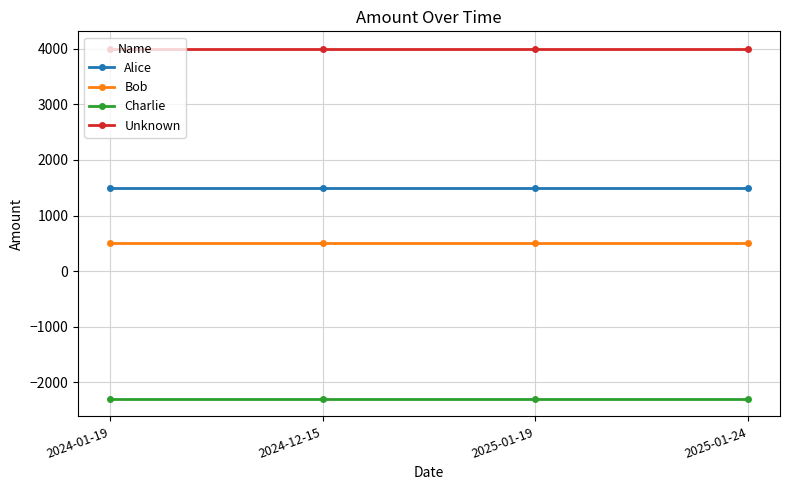

What is the spread (max minus min) of values at 2025-01-19?

6300